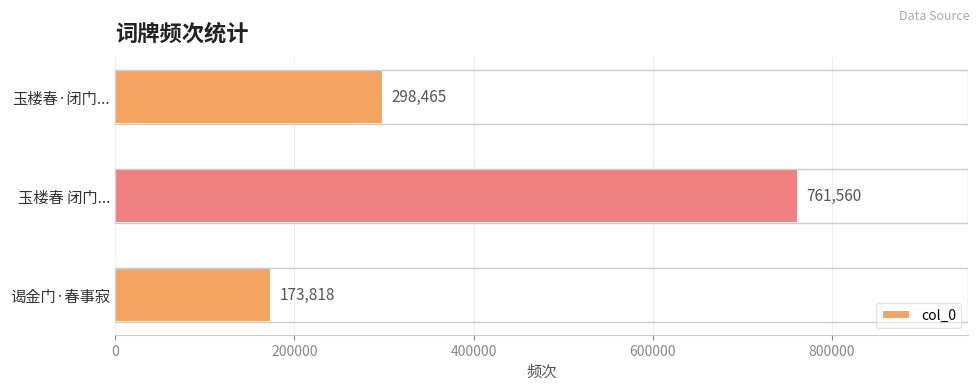

Reading top to bottom, transcribe all the data shown in this chart.

玉楼春·闭门...=298465	玉楼春 闭门...=761560	谒金门·春事寂=173818